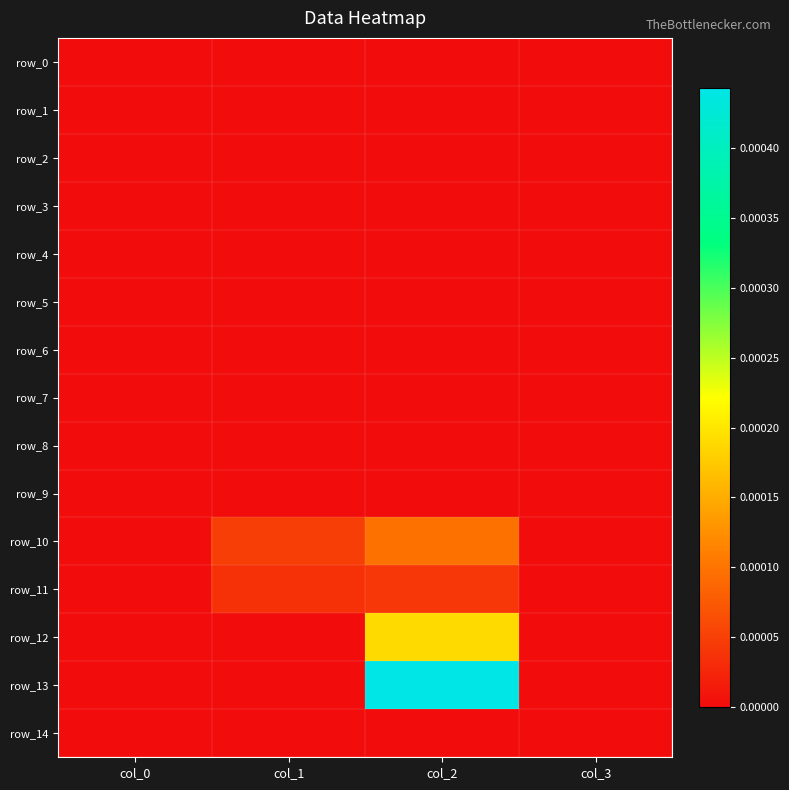

How many data points does each series have?

4